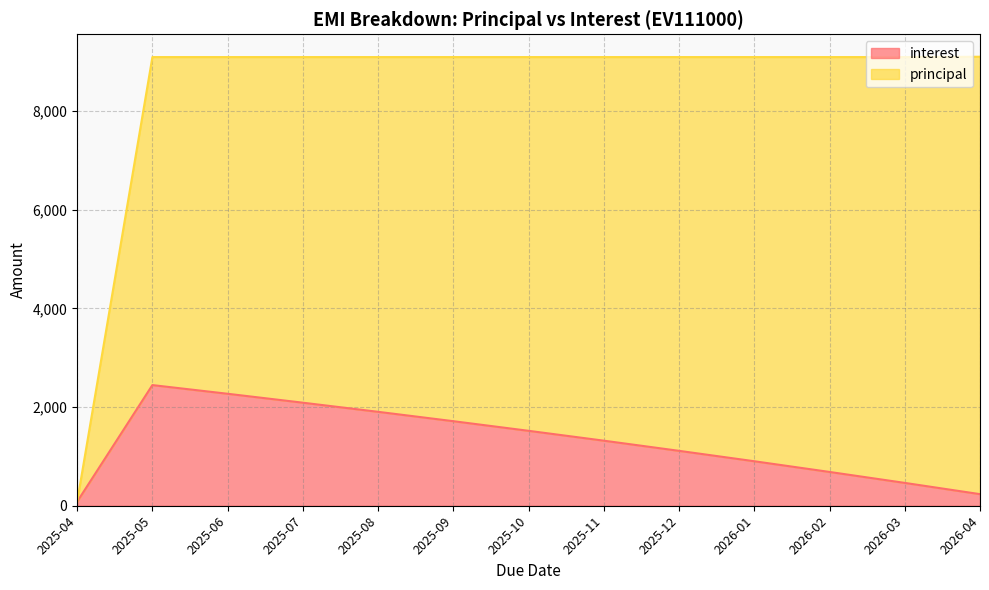

What is the label of the 4th point from the left?

2025-07